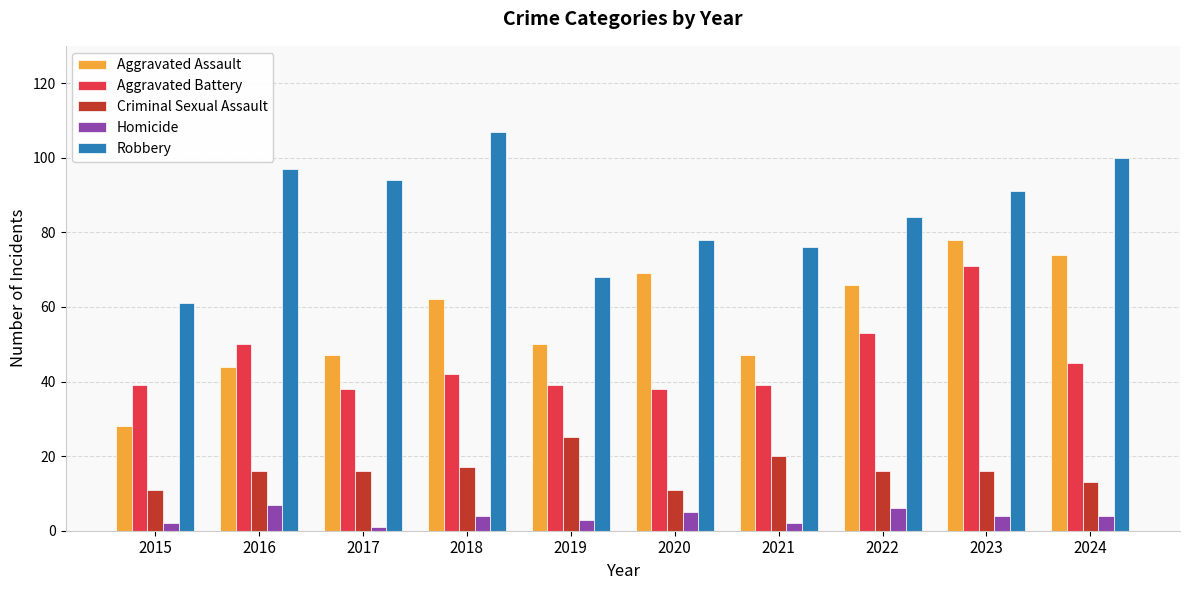

Rank the series at 2020 from lowest to highest value.

Homicide, Criminal Sexual Assault, Aggravated Battery, Aggravated Assault, Robbery